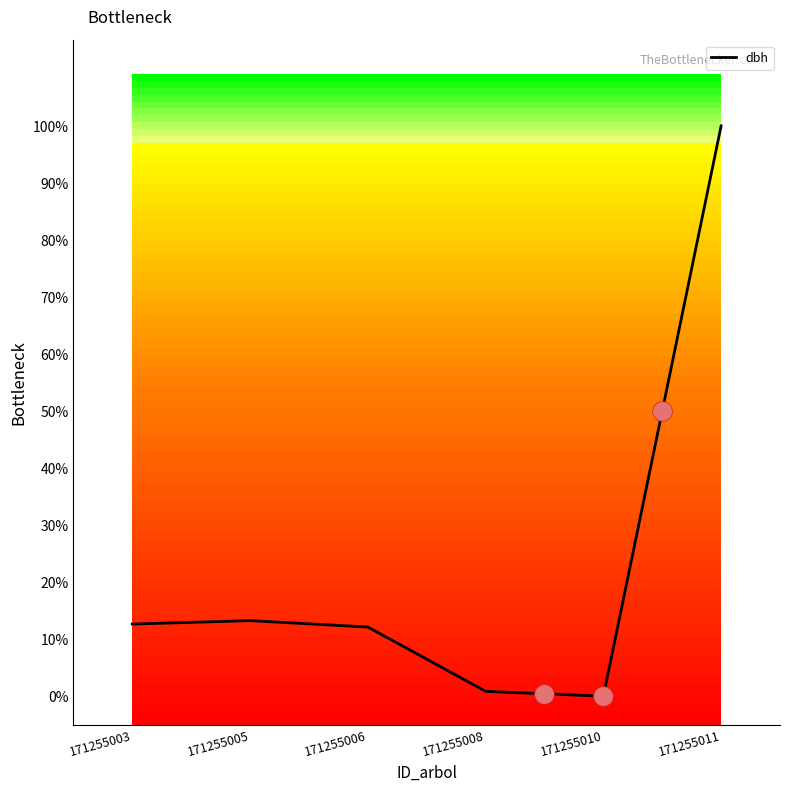

Between 171255010 and 171255008, which is larger?

171255008